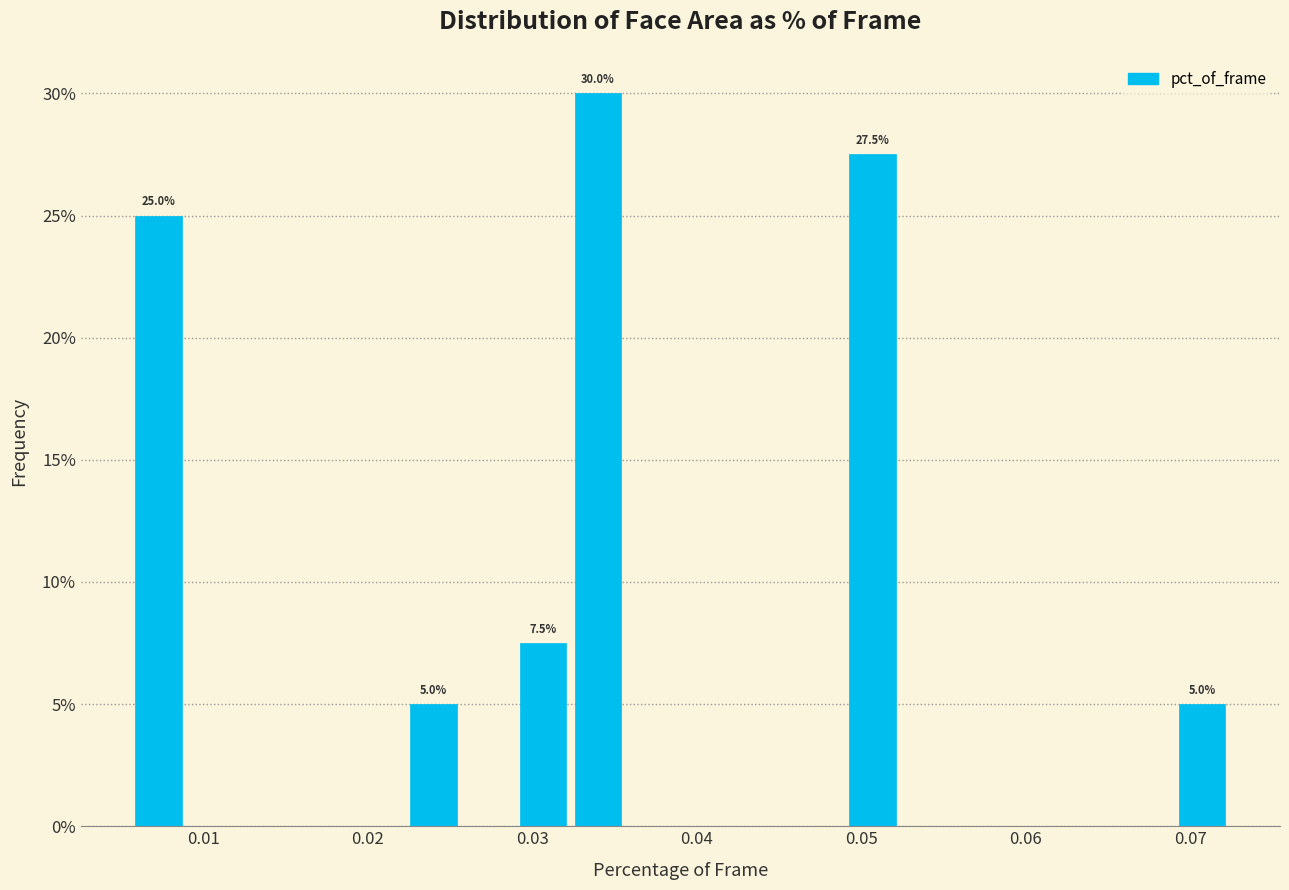

Around what value on the x-axis is the tallest bar? Give the approximate position of its centre, as read against the axis.

0.034